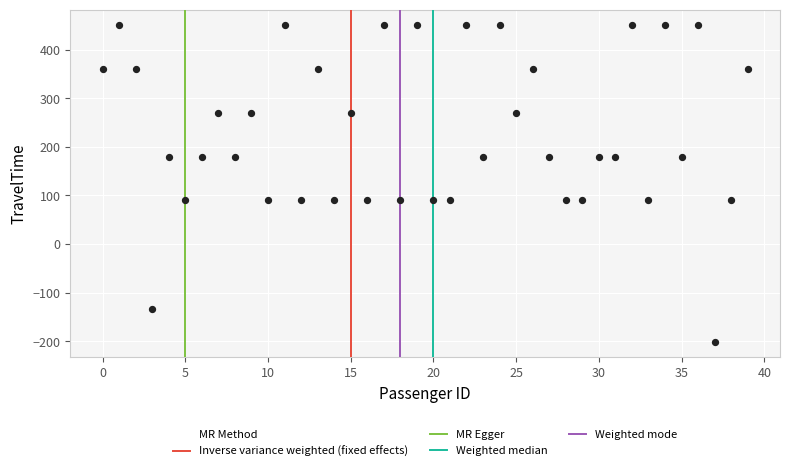

What is the range of Y values (max minus min)?

650.8